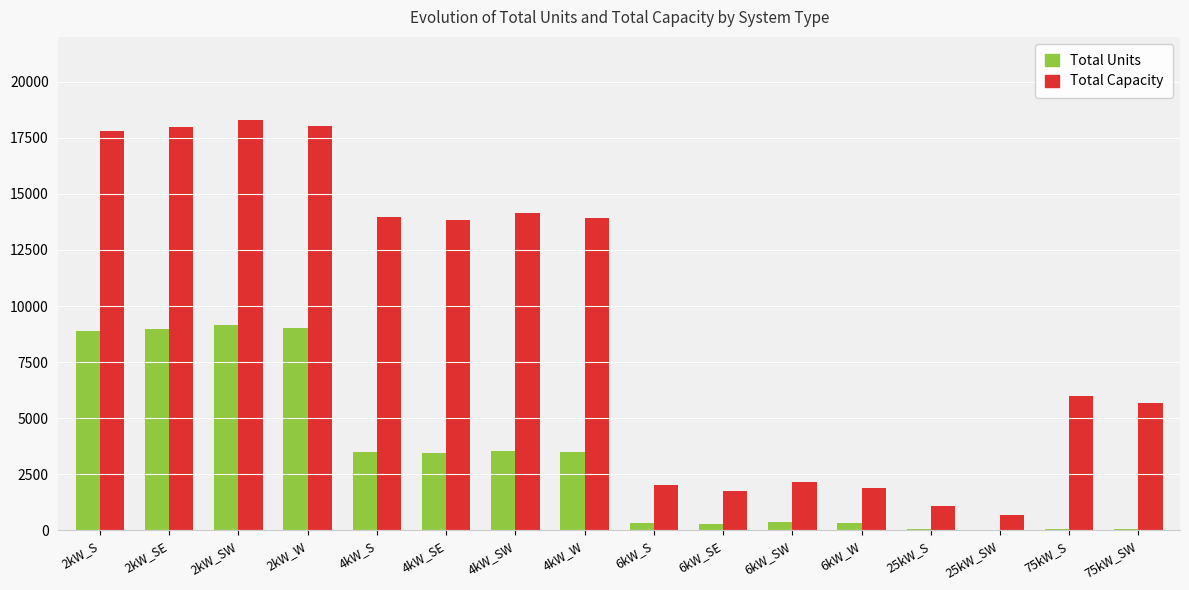

True or false: Total Units has a value of 2494 at 2kW_SE.

False